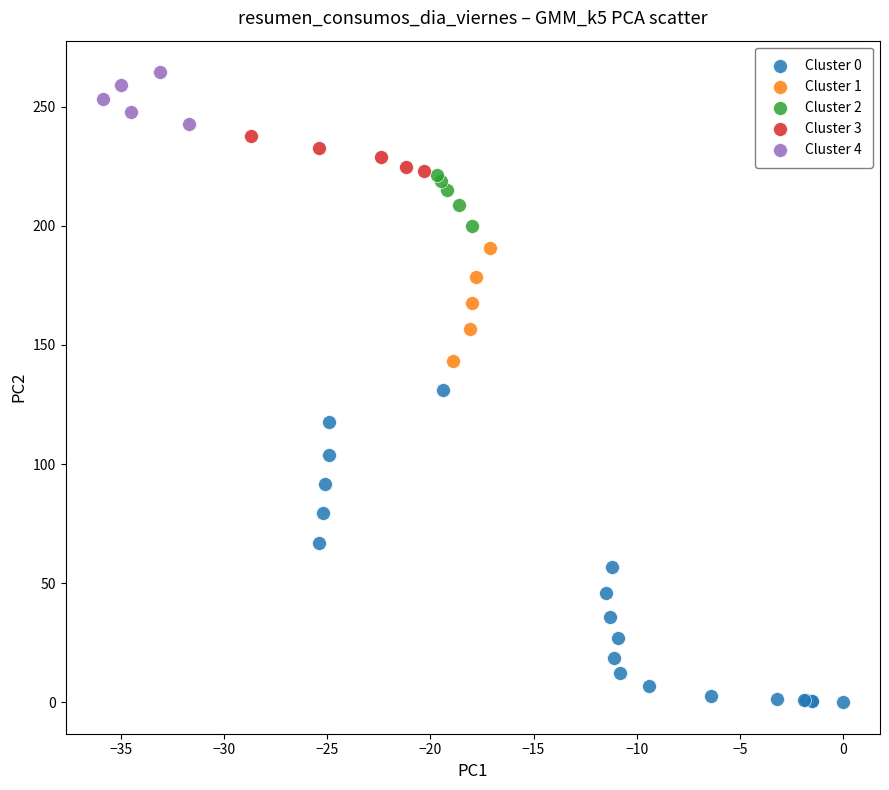

Which series reaches the maximum Y coordinate?

Cluster 4